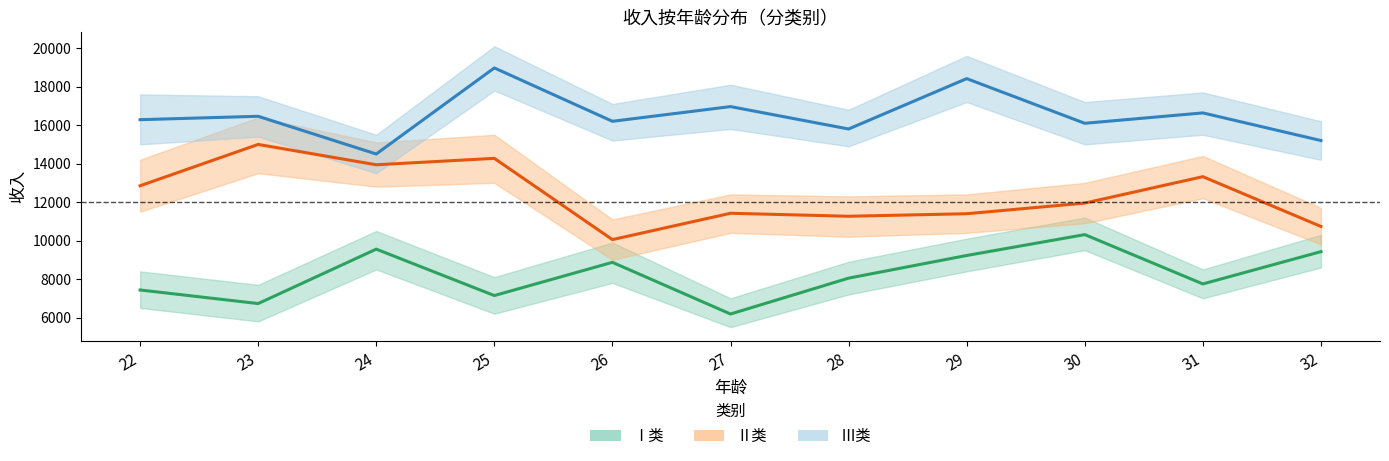

What is the approximate value of Ⅰ类_mean at 32?

9426